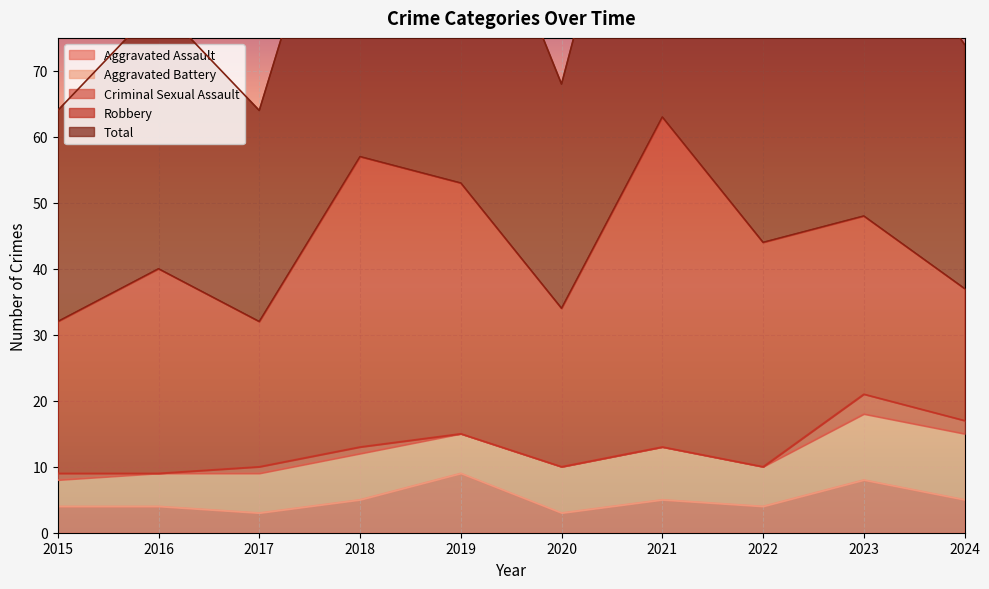

True or false: Aggravated Battery and Total cross at least once.

False